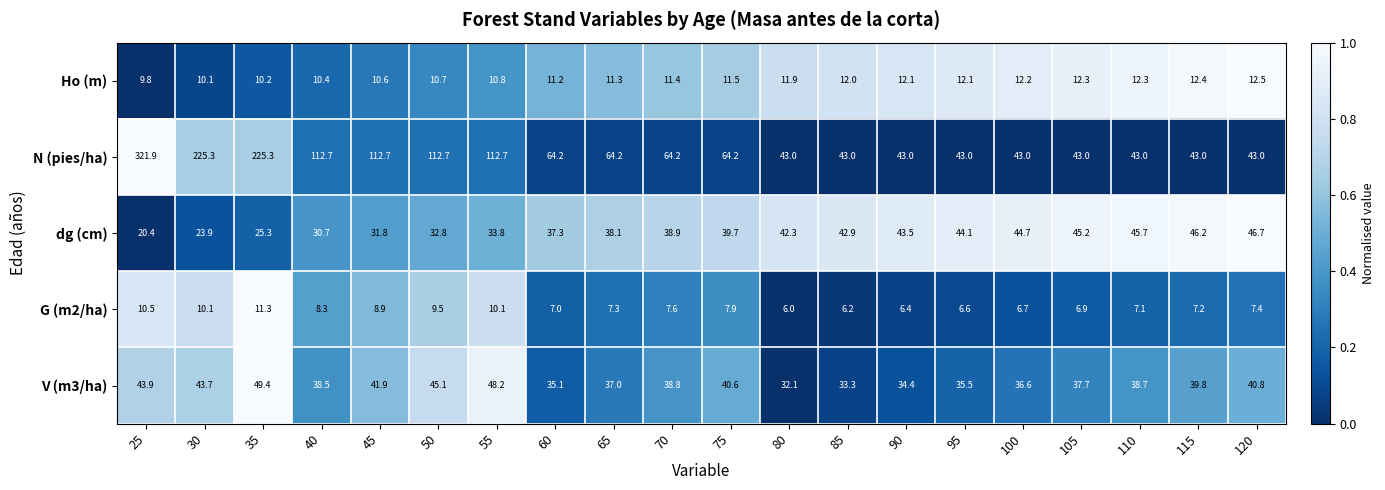

True or false: Ho (m) has a value of 19.9 at 100.

False